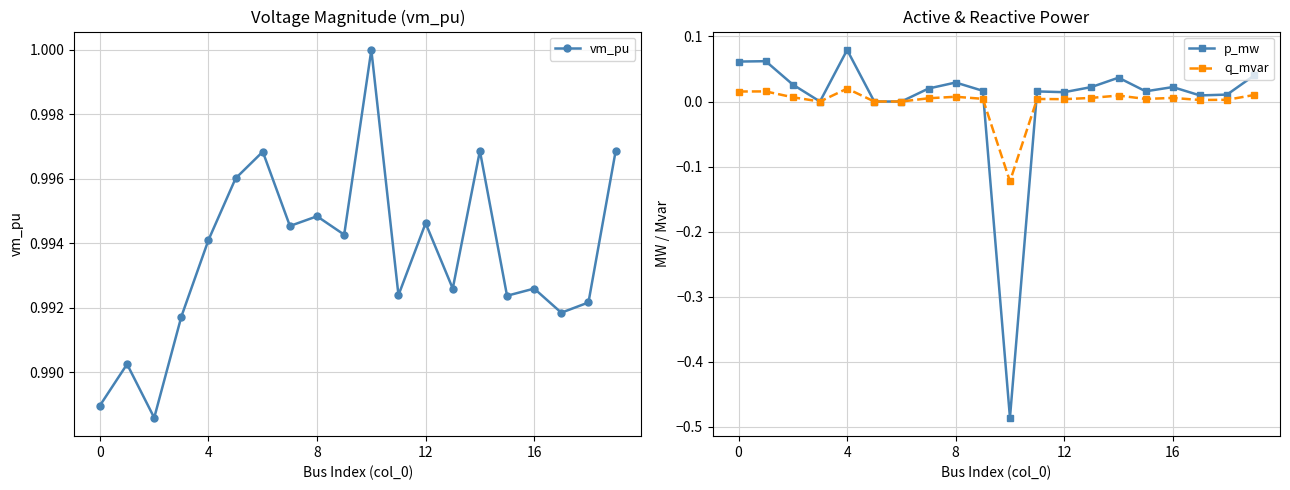

True or false: q_mvar has more than 2 points higher than both neighbors.

True